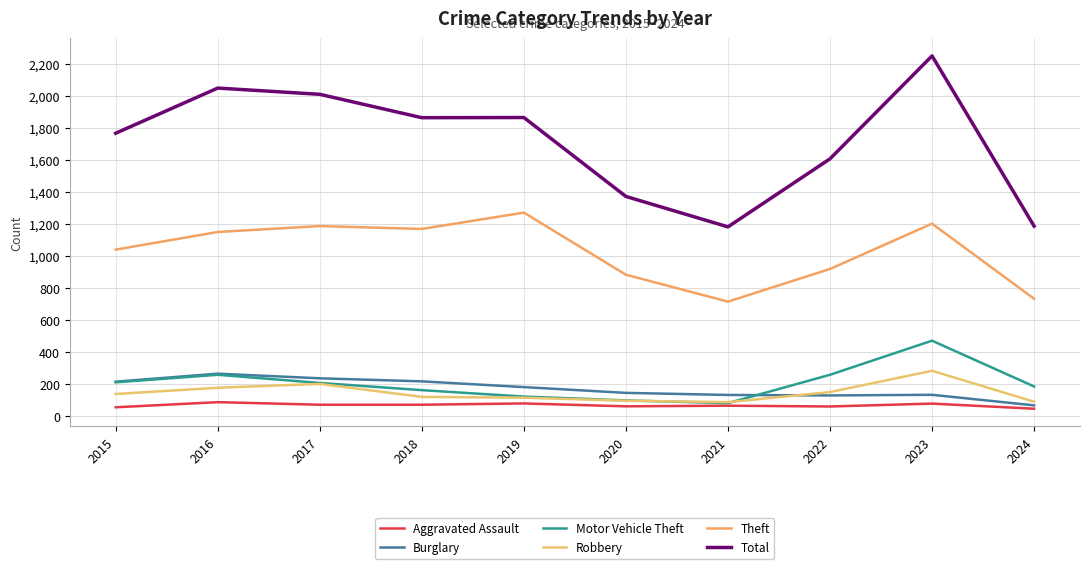

Is the value of Total at 2019 greater than the value of Motor Vehicle Theft at 2024?

Yes